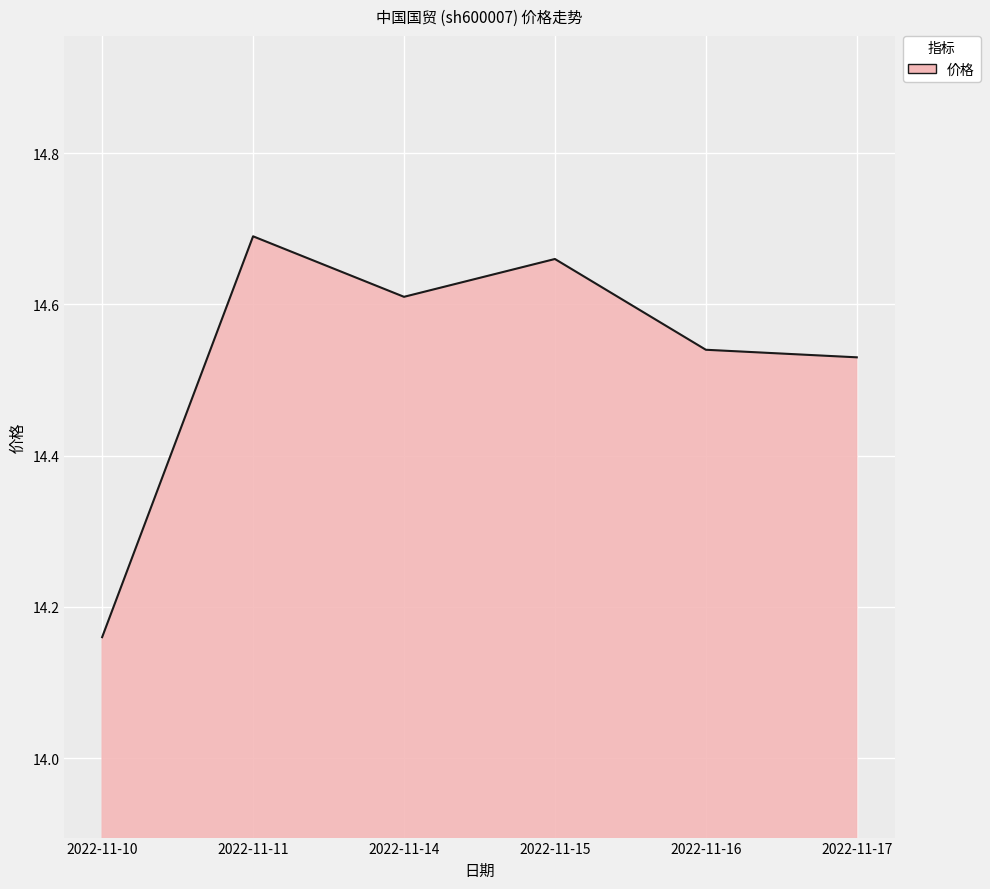

What is the ratio of the value at 2022-11-14 to the value at 2022-11-17?

1.0